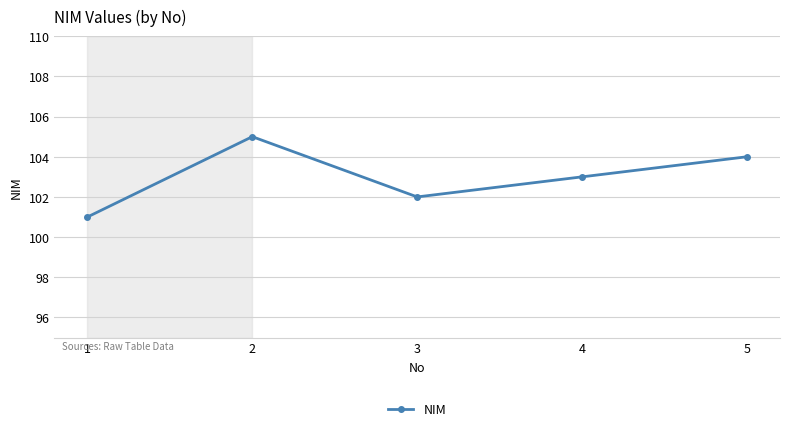

Rank the categories by value from lowest to highest.

1, 3, 4, 5, 2